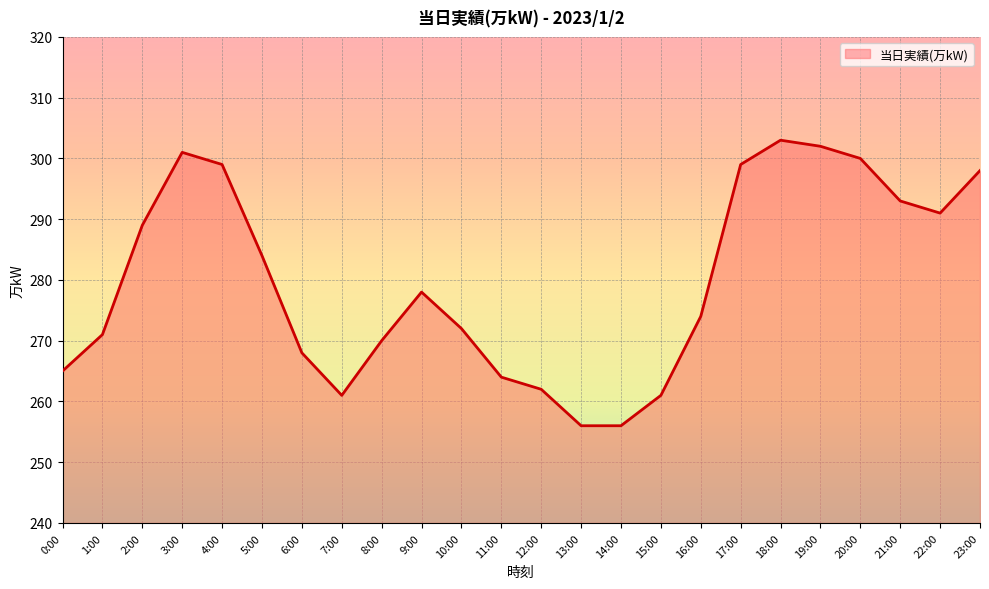

Where is the first local minimum?

7:00